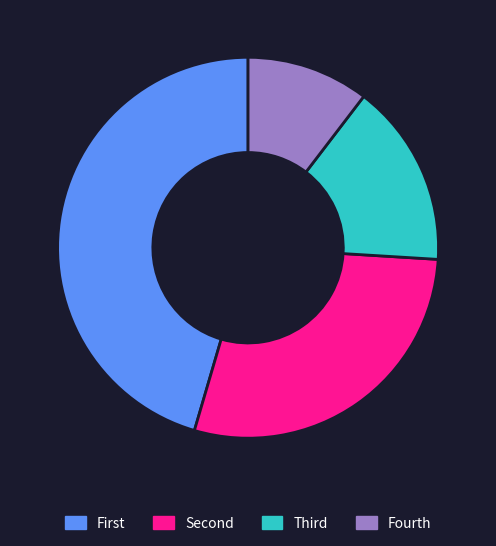

How many slices are in this pie chart?

4